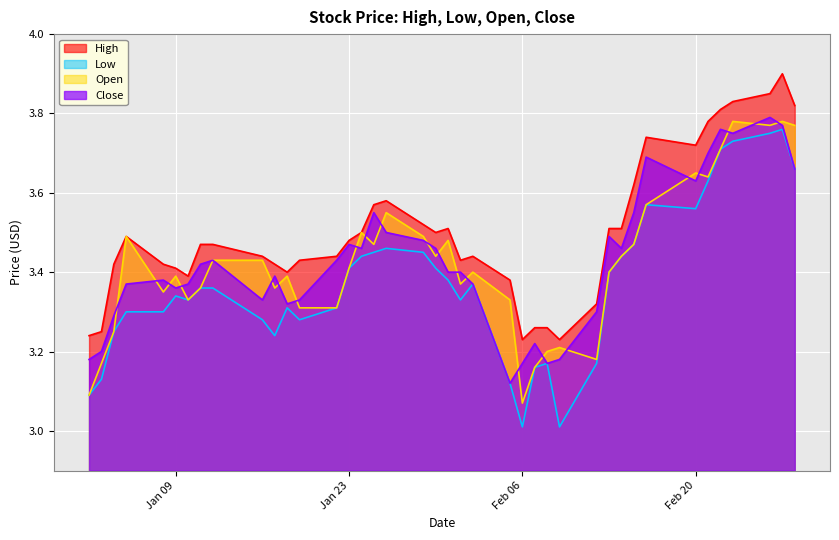

Which series has the largest range (max minus min)?

Low